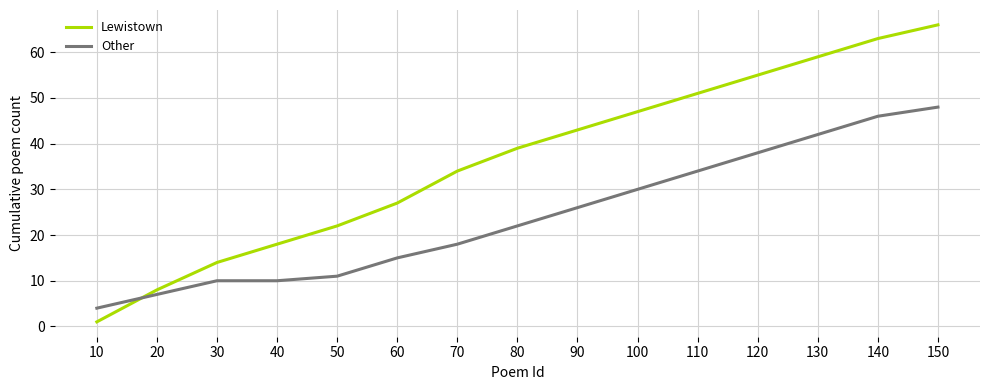

Which series changed the most between 50 and 140?

Lewistown